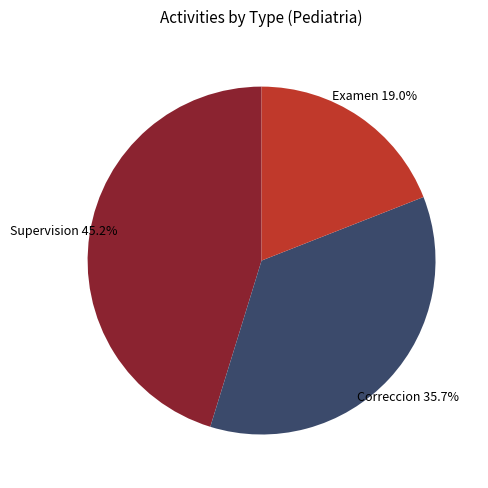

How many slices are in this pie chart?

3